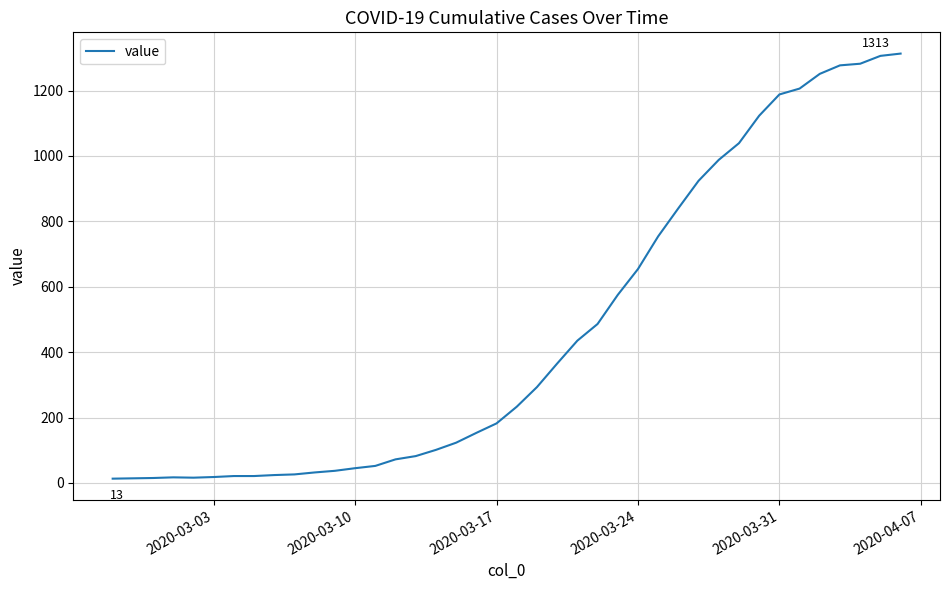

What is the difference between the maximum and minimum values?

1300